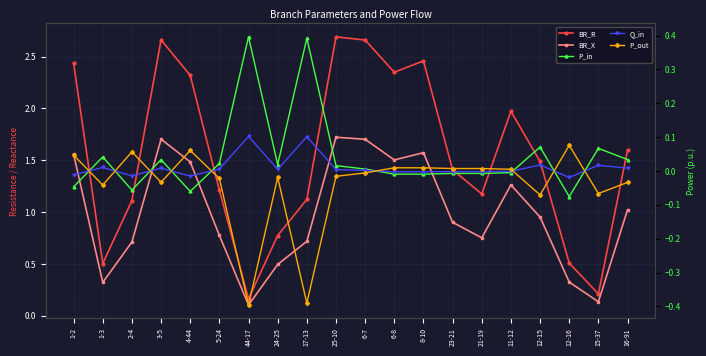

Where do P_in and P_out first cross each other?

1-2 and 1-3